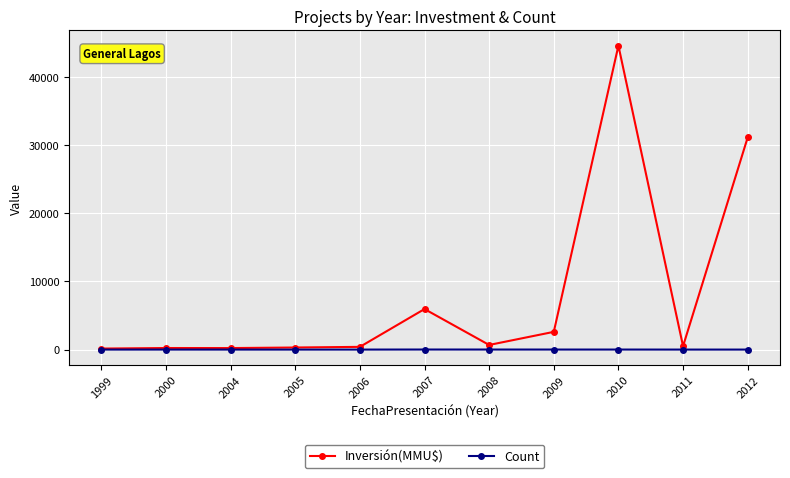

What is the difference between the maximum and second lowest values in the Count series?

9